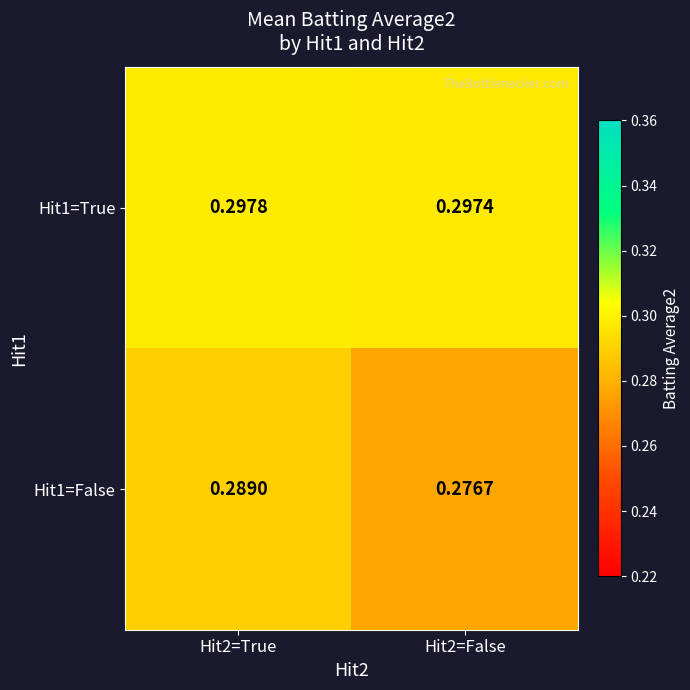

Is the value of Hit1=False at Hit2=False greater than the value of Hit1=True at Hit2=False?

No